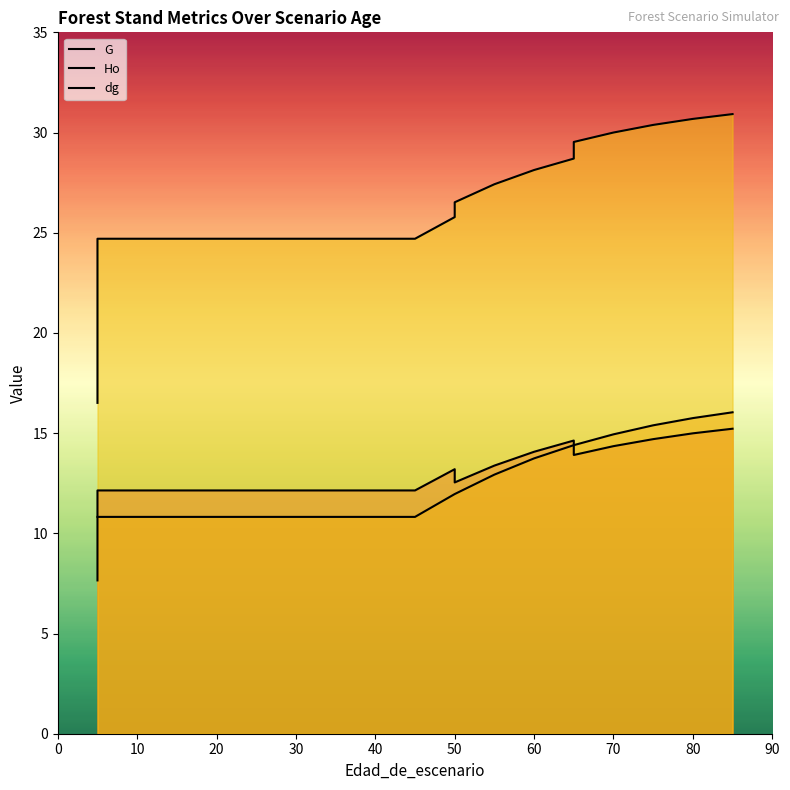

True or false: Ho has more than 1 points higher than both neighbors.

False